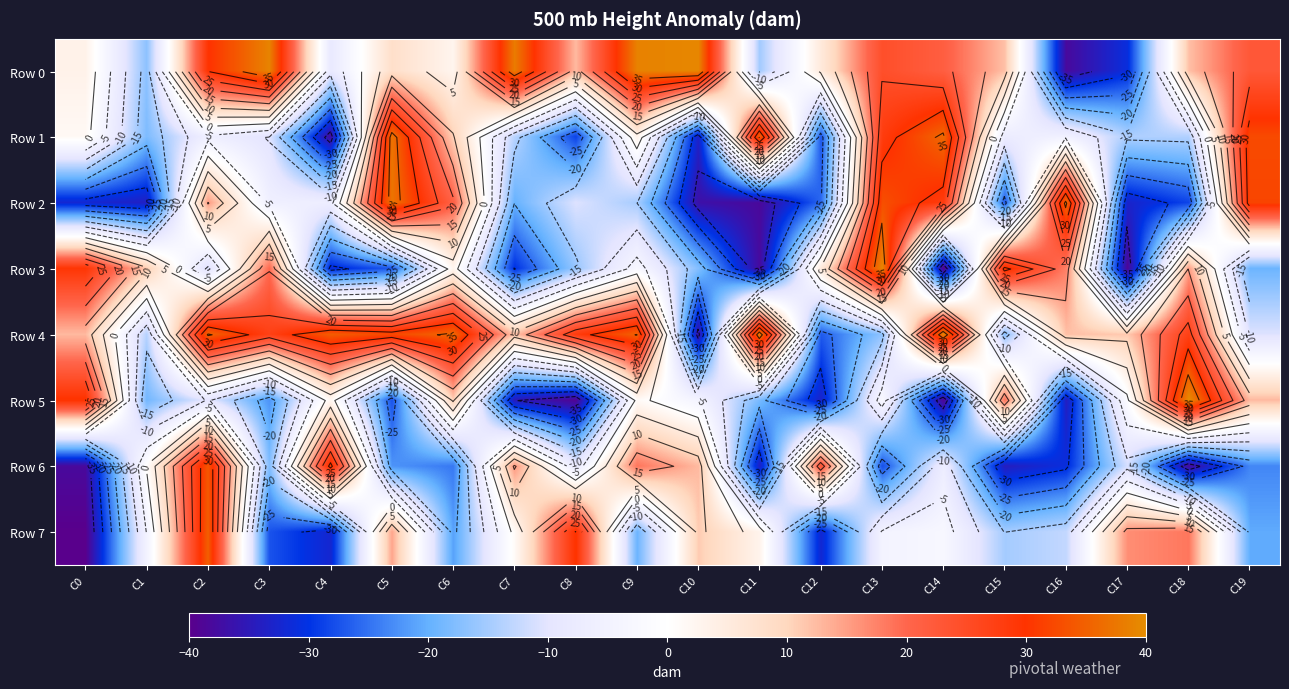

What is the spread (max minus min) of values at C12?

56.4